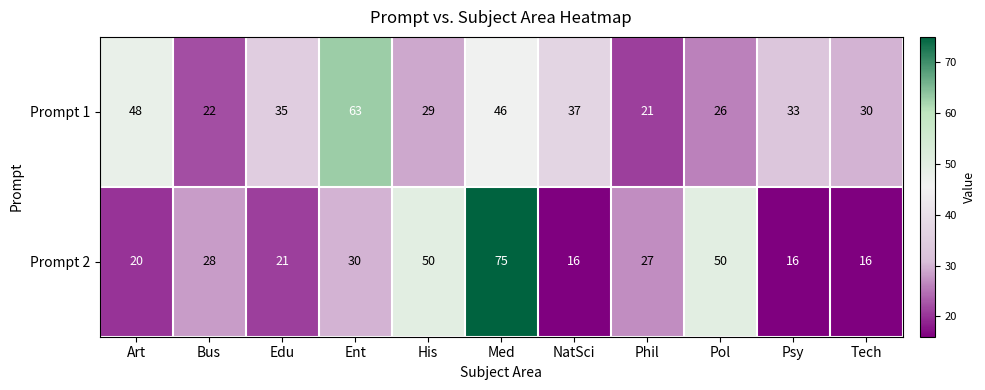

Reading left to right, list all the values displayed in this chart.

Prompt 1: 48	22	35	63	29	46	37	21	26	33	30
Prompt 2: 20	28	21	30	50	75	16	27	50	16	16